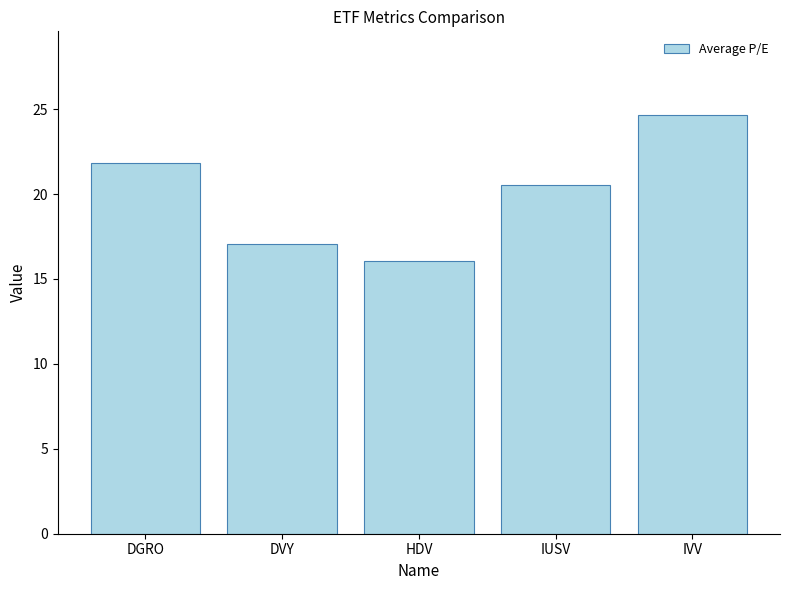

At which category does the chart reach its minimum across all series?

HDV